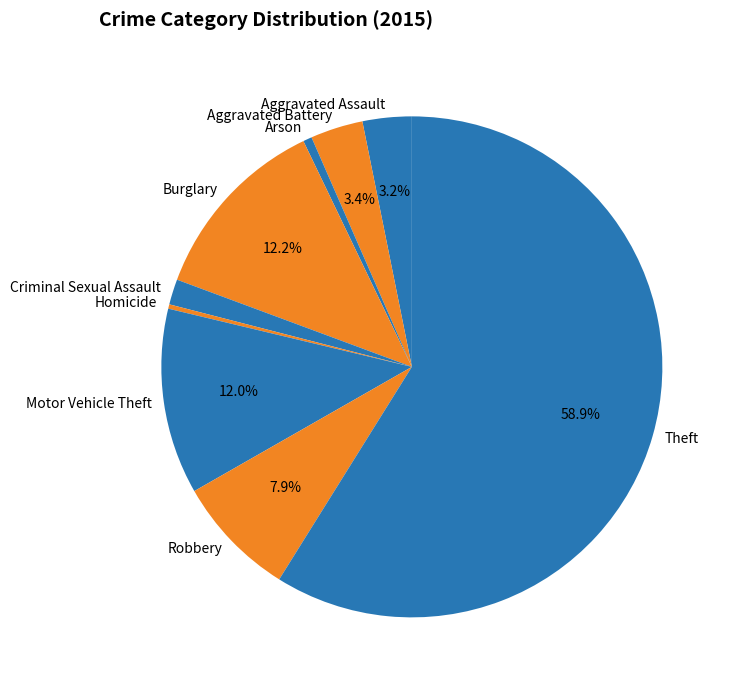

Combined, do Theft and Homicide account for over 50%?

Yes